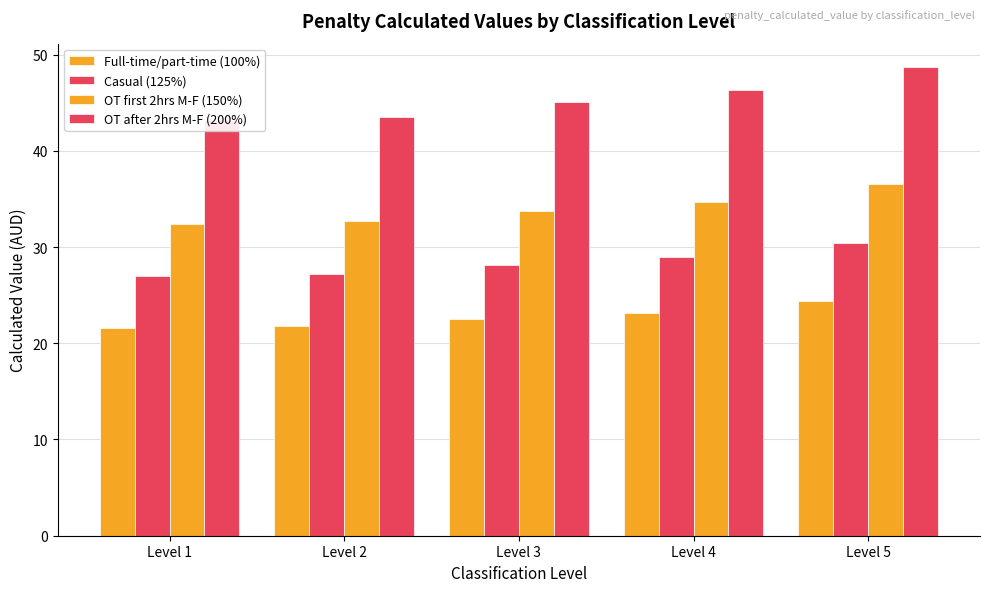

Is it true that Full-time/part-time (100%) equals 4.6 at Level 2?

False